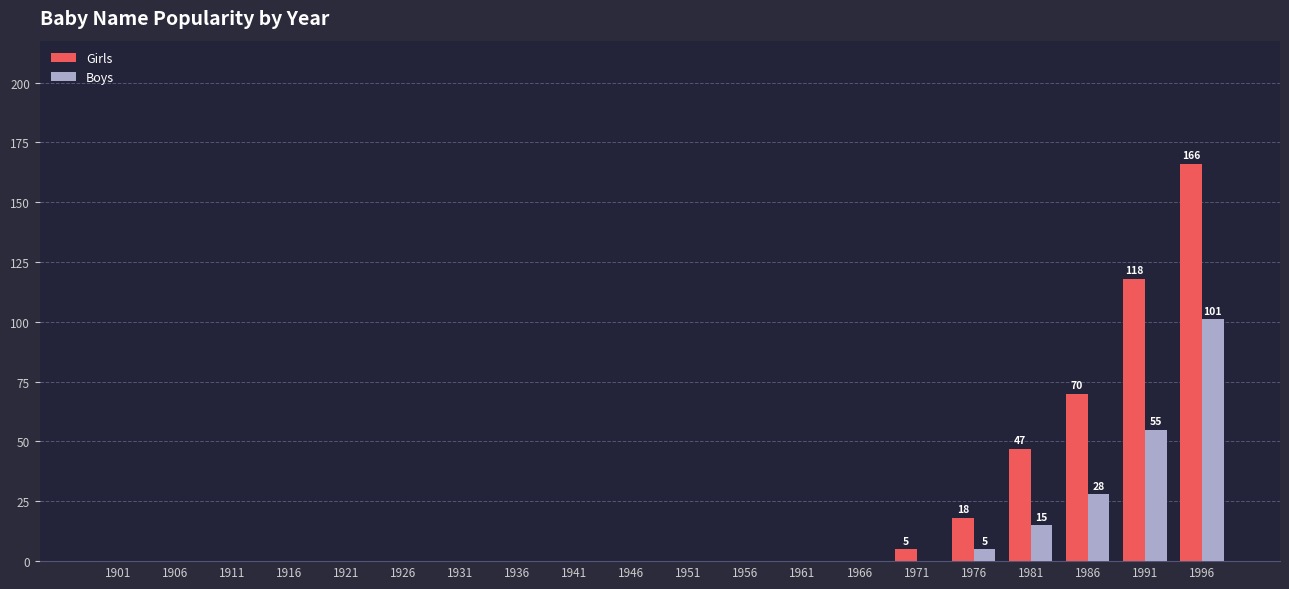

Between 1906 and 1986, which series saw the biggest shift?

Girls